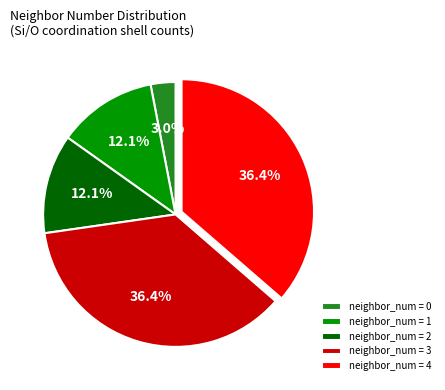

Combined, do neighbor_num = 0 and neighbor_num = 1 account for over 50%?

No